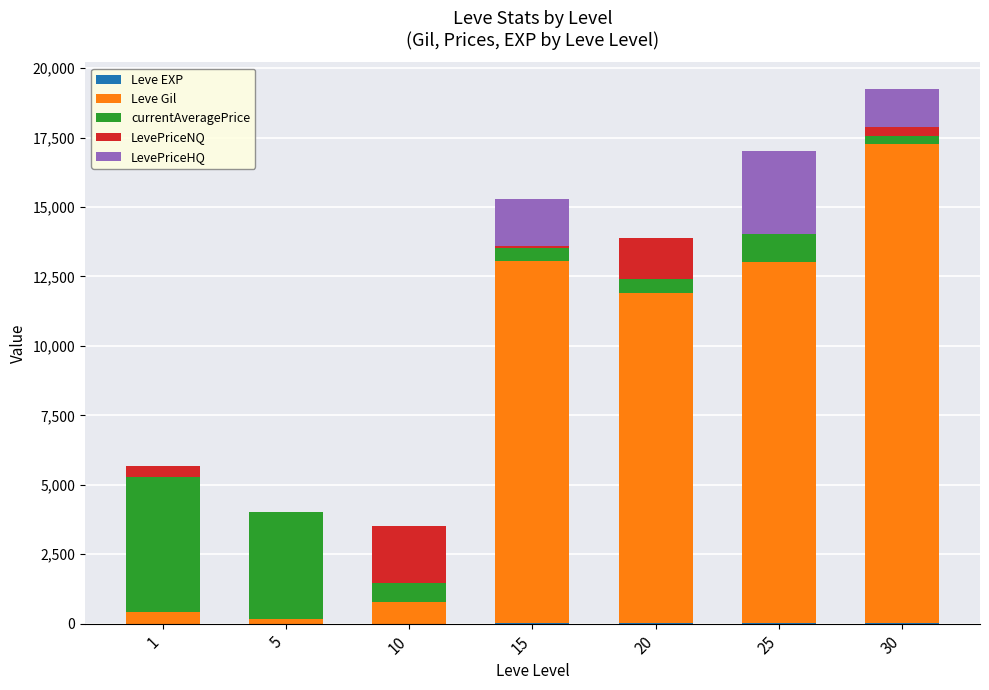

At which category is the sum across all series the highest?

30